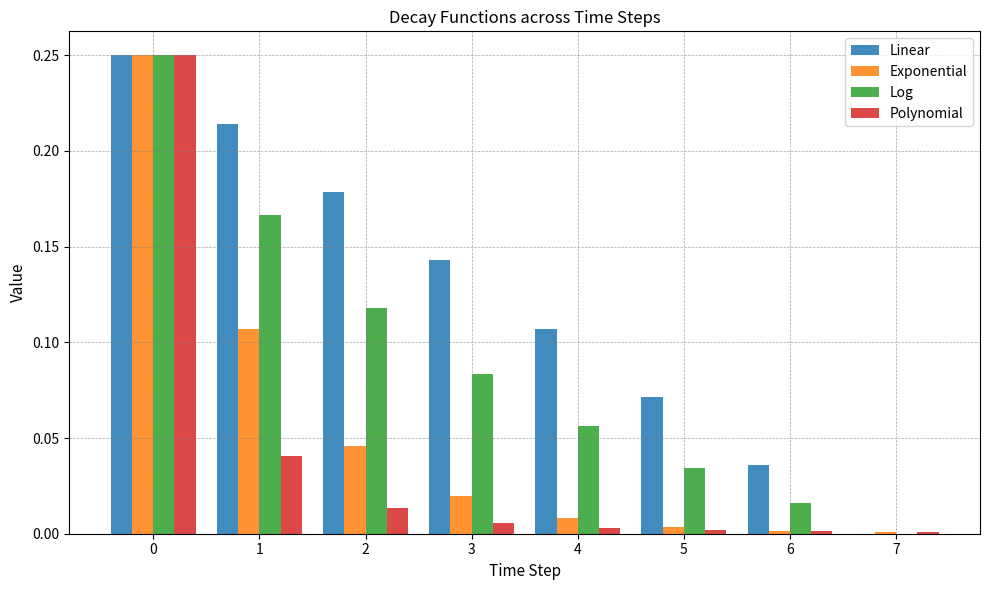

The value of Exponential at 7 is 0.0. True or false?

True